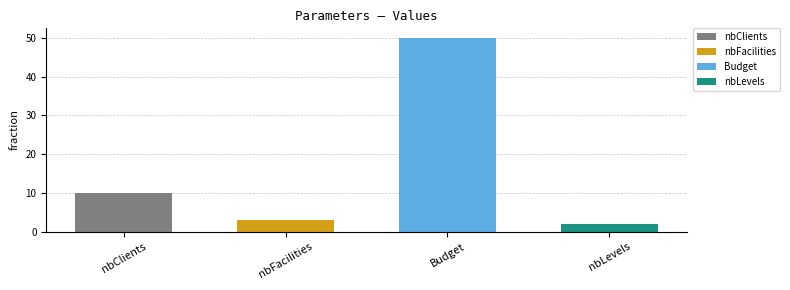

Are the bars horizontal?

No